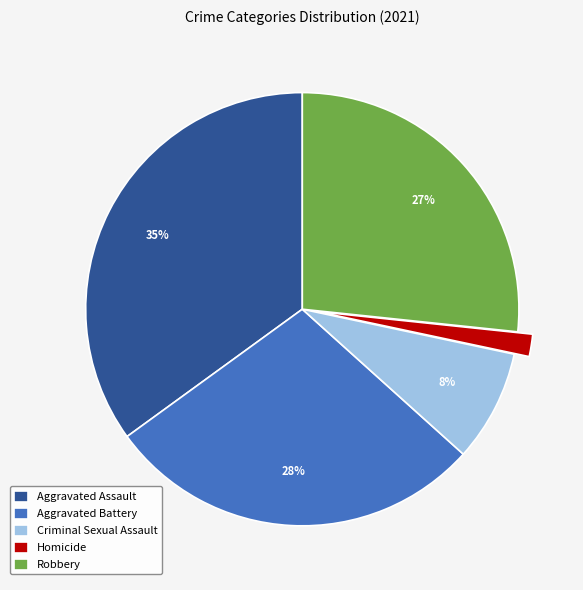

What is the largest slice in the pie chart?

Aggravated Assault